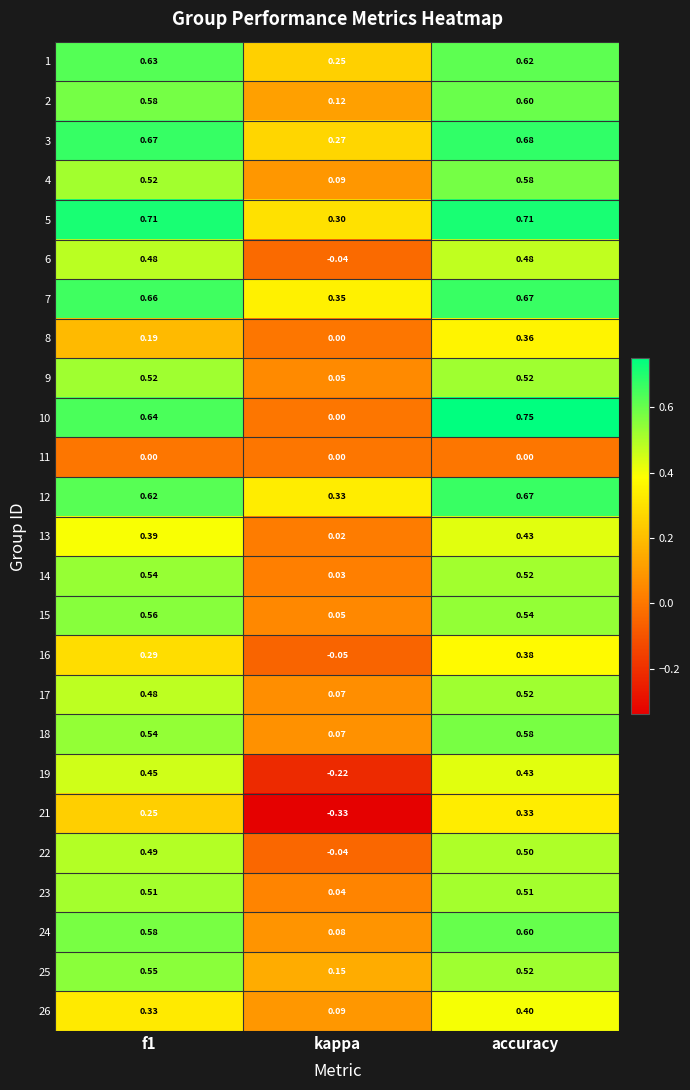

Where is 13 nearest to the value 0?

kappa